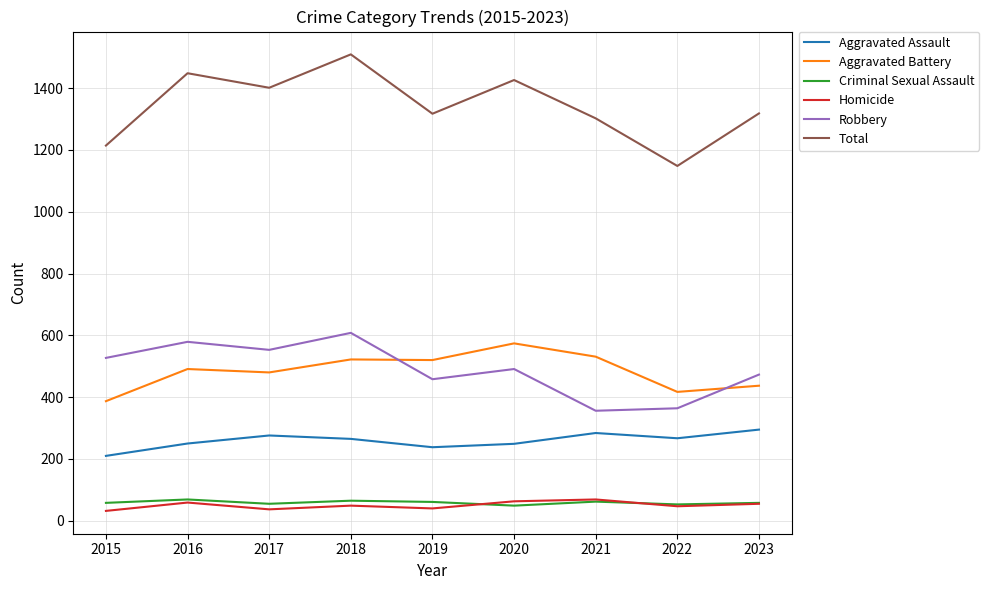

Is the value of Robbery at 2018 greater than the value of Criminal Sexual Assault at 2021?

Yes